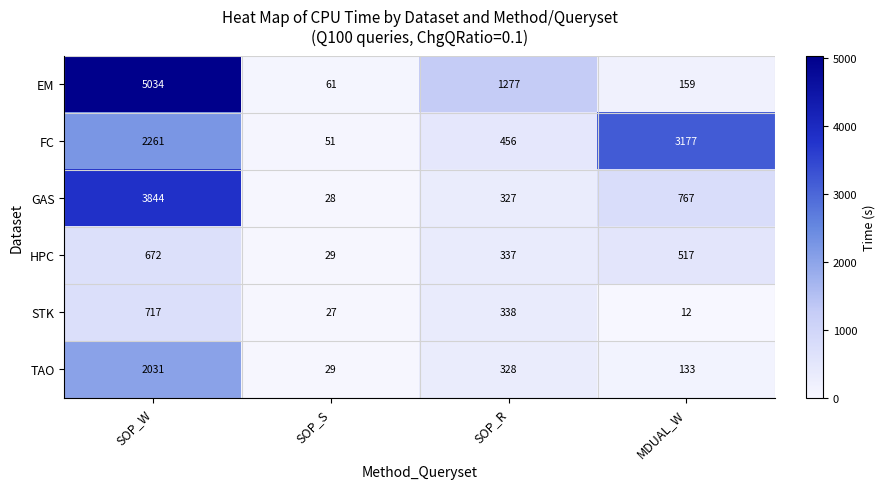

Between SOP_W and SOP_S, which series saw the biggest shift?

EM